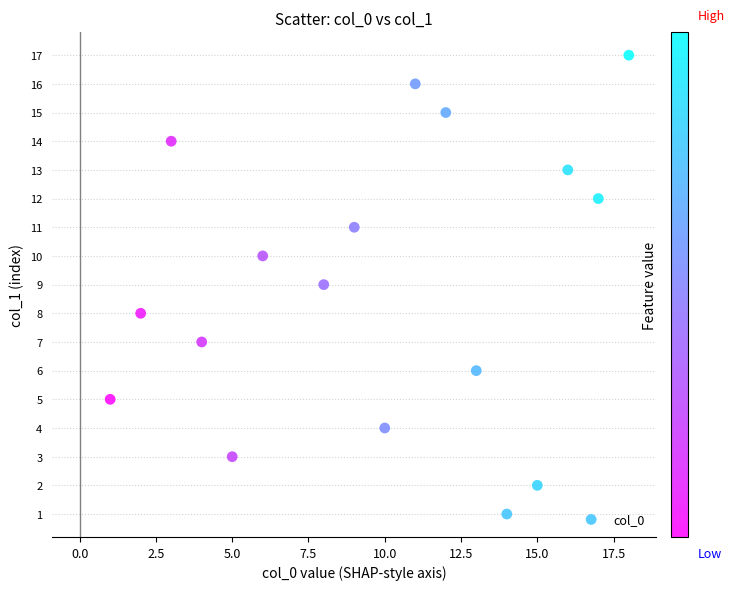

What is the range of X values (max minus min)?

17